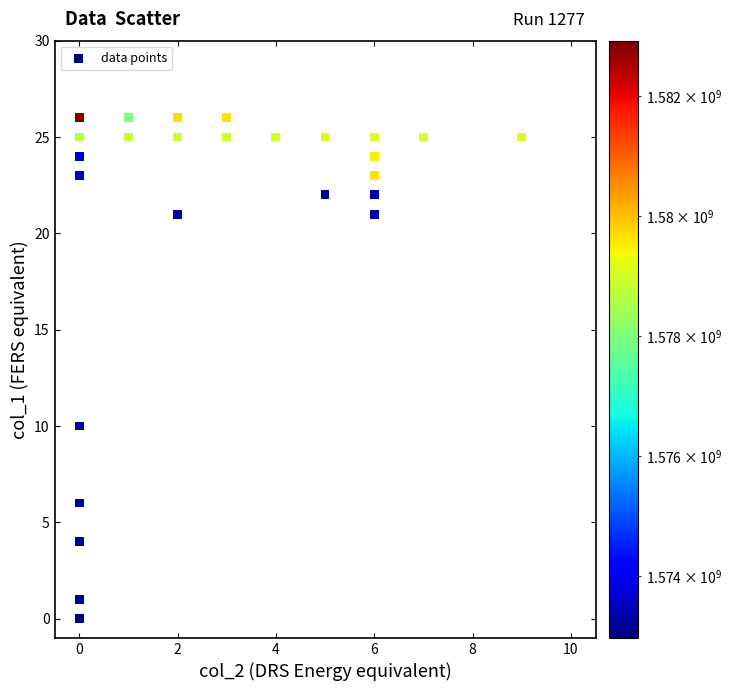

What Y value in the scatter plot is closest to 13?

10